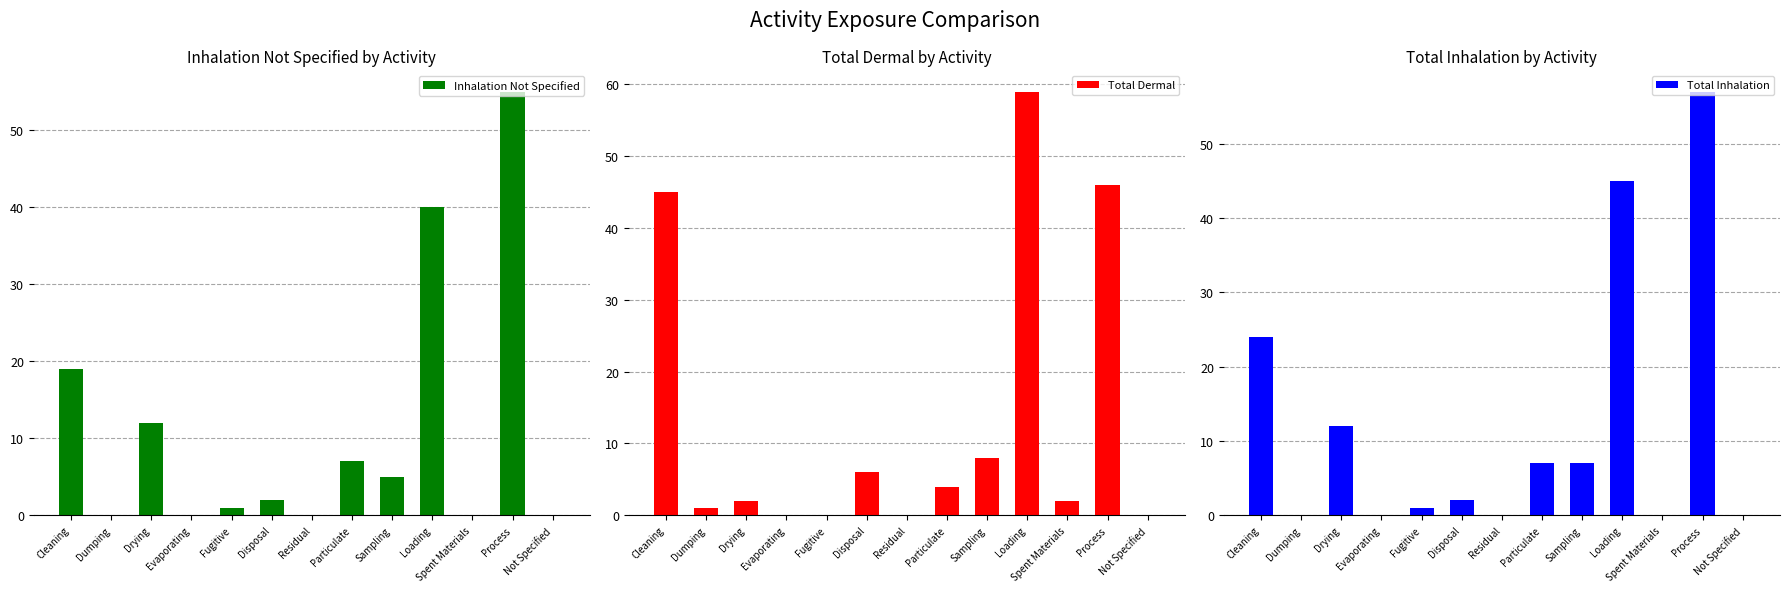

What is the sum of all Inhalation Not Specified values?

141